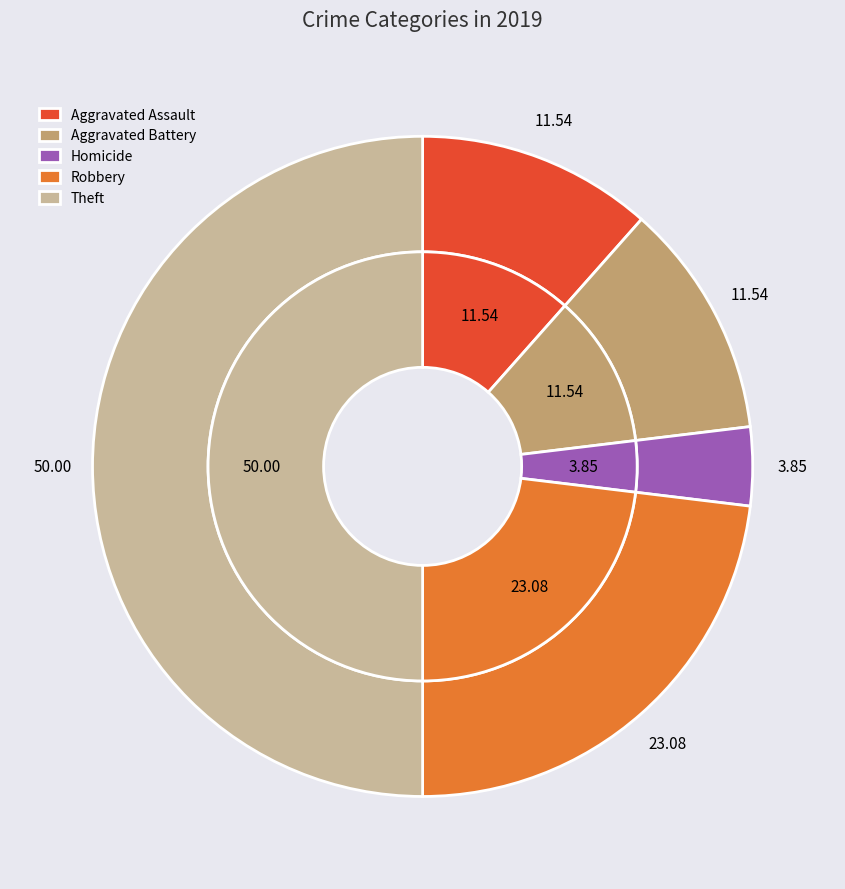

Combined, do Theft and Arson account for over 50%?

No